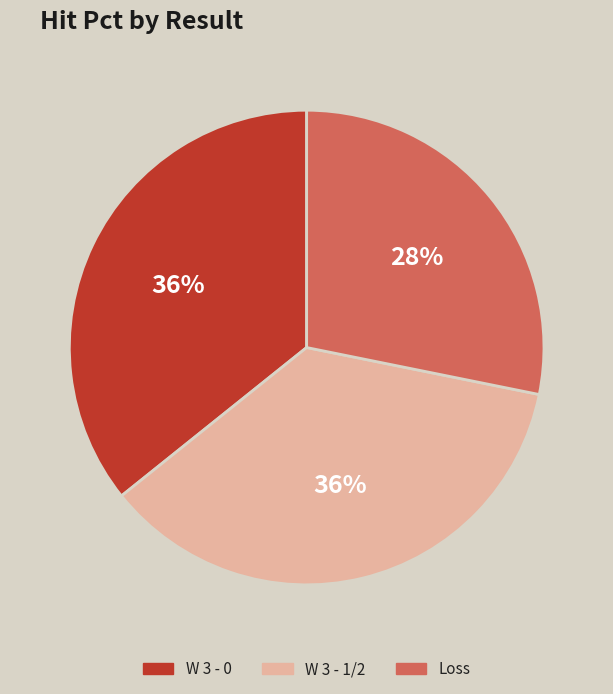

To the nearest percent, what is the difference between the largest and smallest slice percentages?

8%